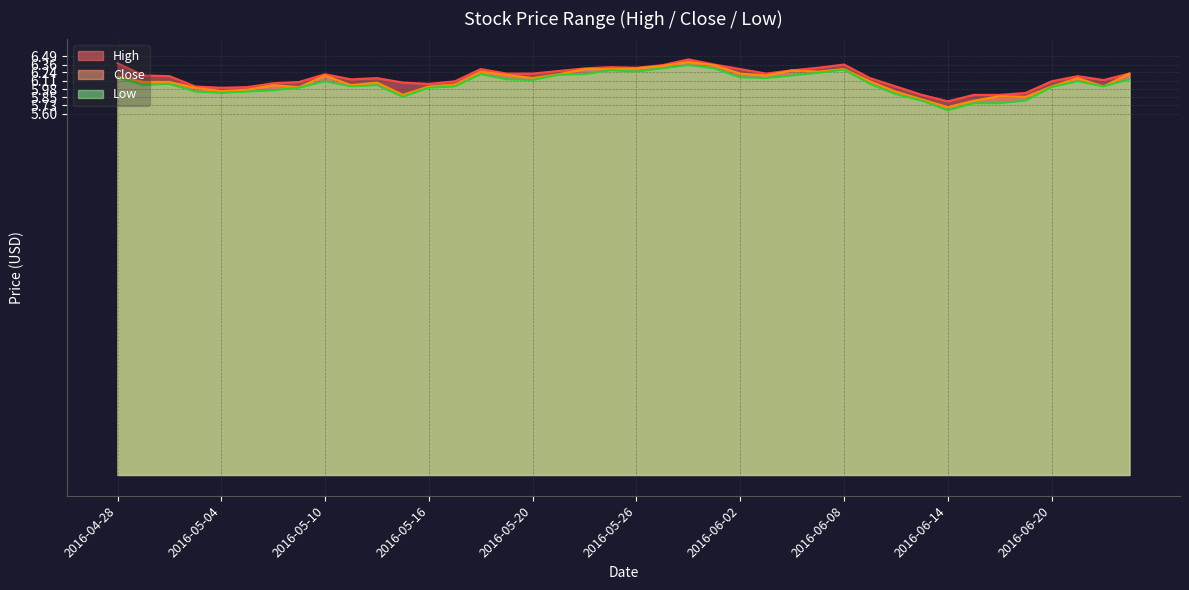

What is the difference between the second highest and minimum values in the Low series?

0.6